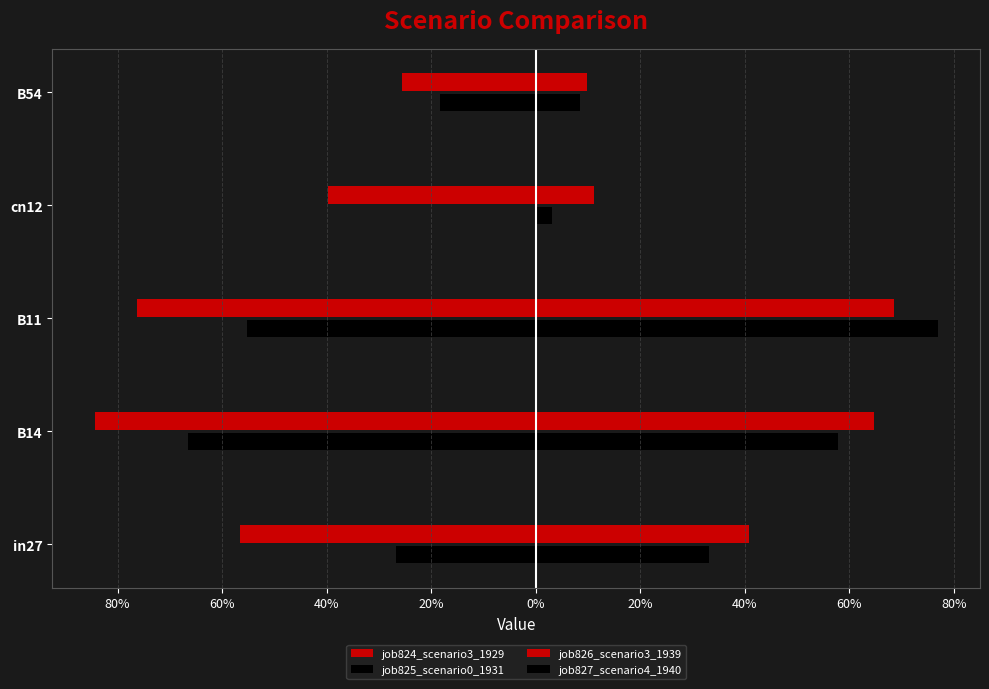

Reading left to right, list all the values displayed in this chart.

job824_scenario3_1929: -0.6	-0.8	-0.8	-0.4	-0.3
job825_scenario0_1931: -0.3	-0.7	-0.6	0.0	-0.2
job826_scenario3_1939: 0.4	0.6	0.7	0.1	0.1
job827_scenario4_1940: 0.3	0.6	0.8	0.0	0.1